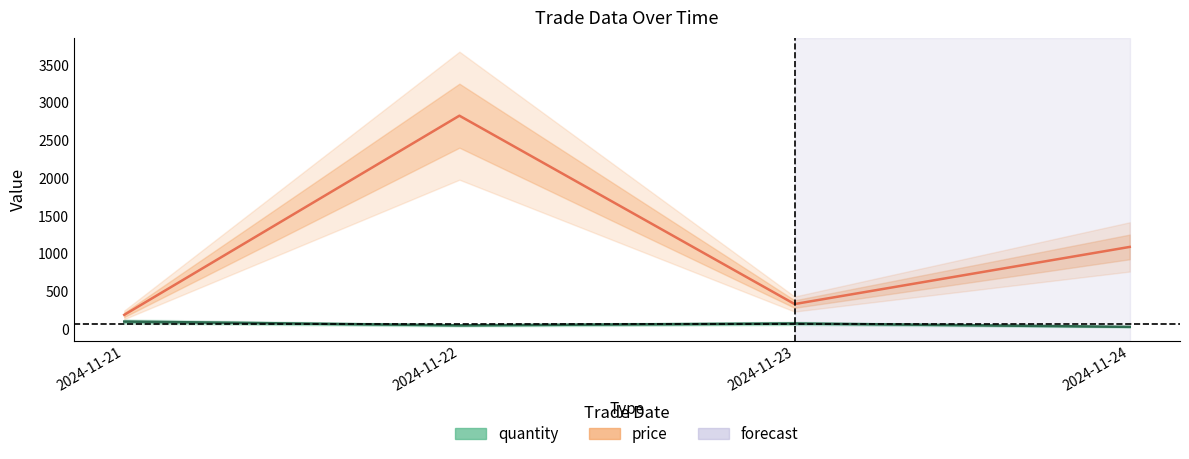

Is this an area chart (filled region under the line)?

No